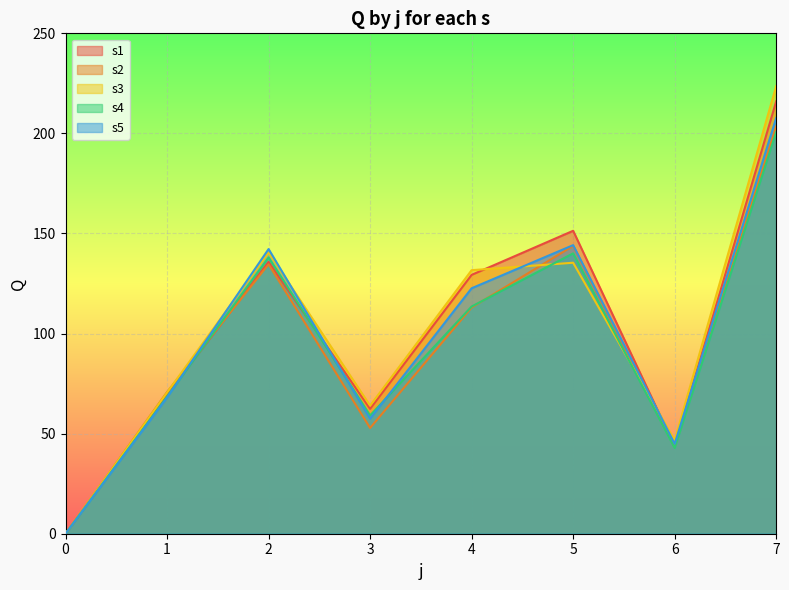

The value of s3 at 4 is 131.7. True or false?

True